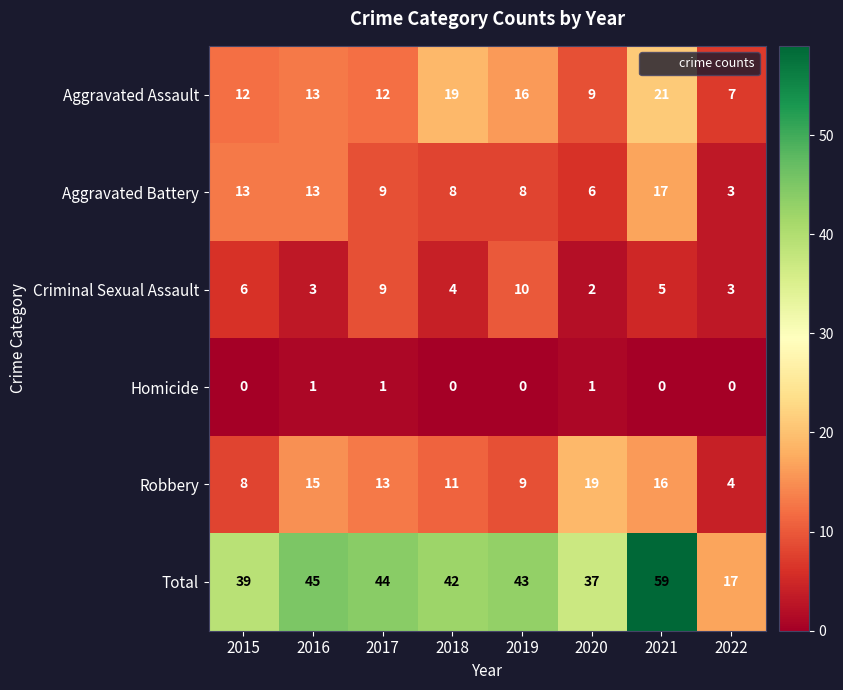

How many Criminal Sexual Assault values are between 3 and 9?

6